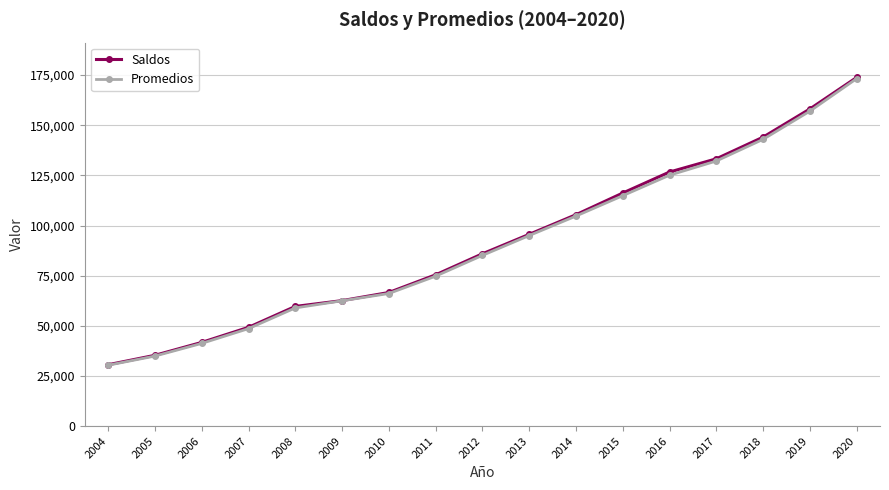

What is the difference between the maximum and minimum values in the Promedios series?

142845